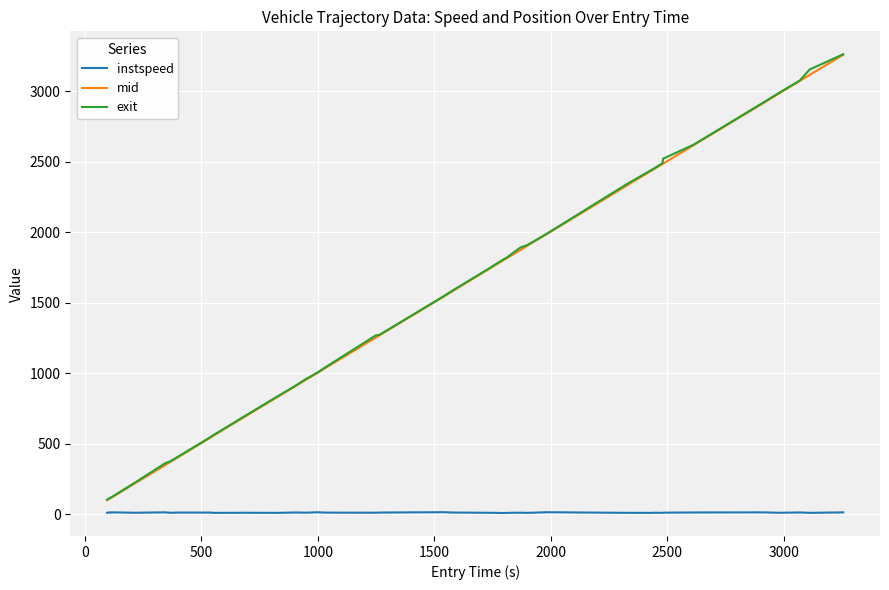

True or false: instspeed and mid cross at least once.

False